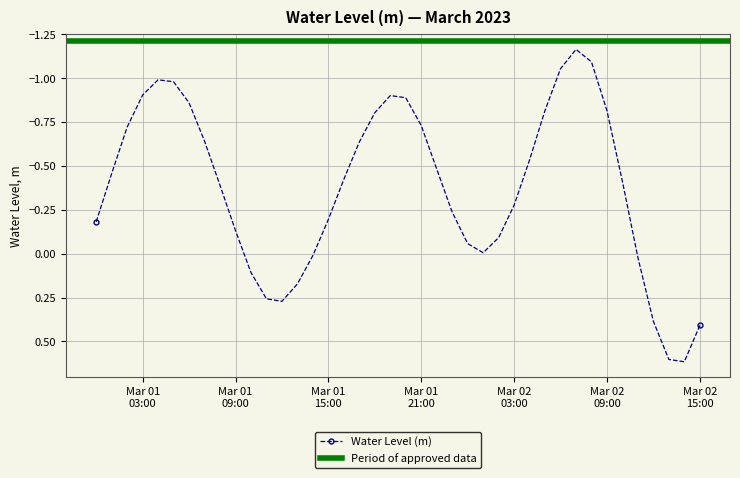

How many interior local peaks does the Water Level (m) series have?

3